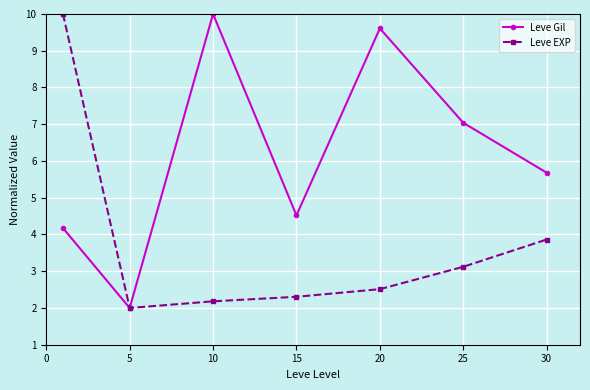

At how many categories does at least one series exceed 5?

5